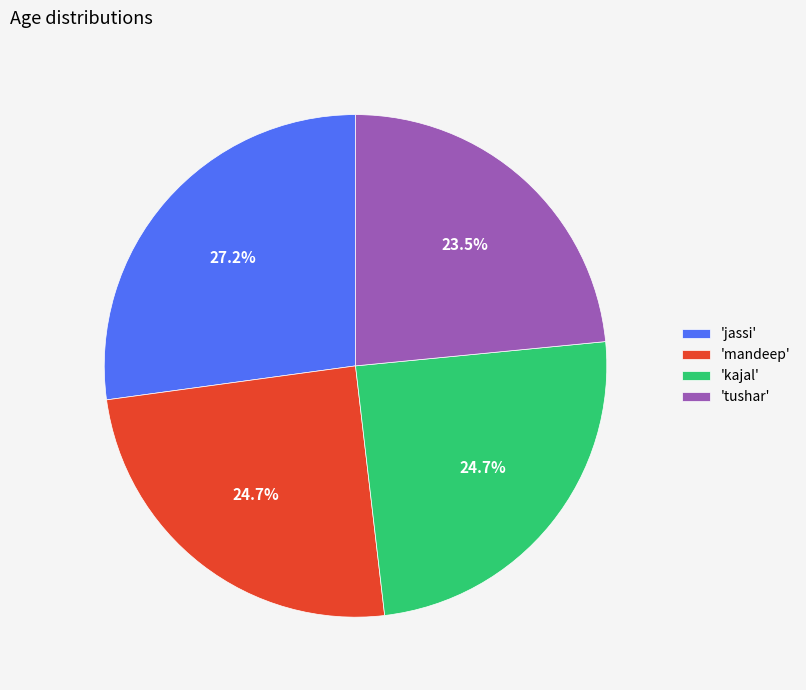

To the nearest percent, what is the difference between the largest and smallest slice percentages?

4%